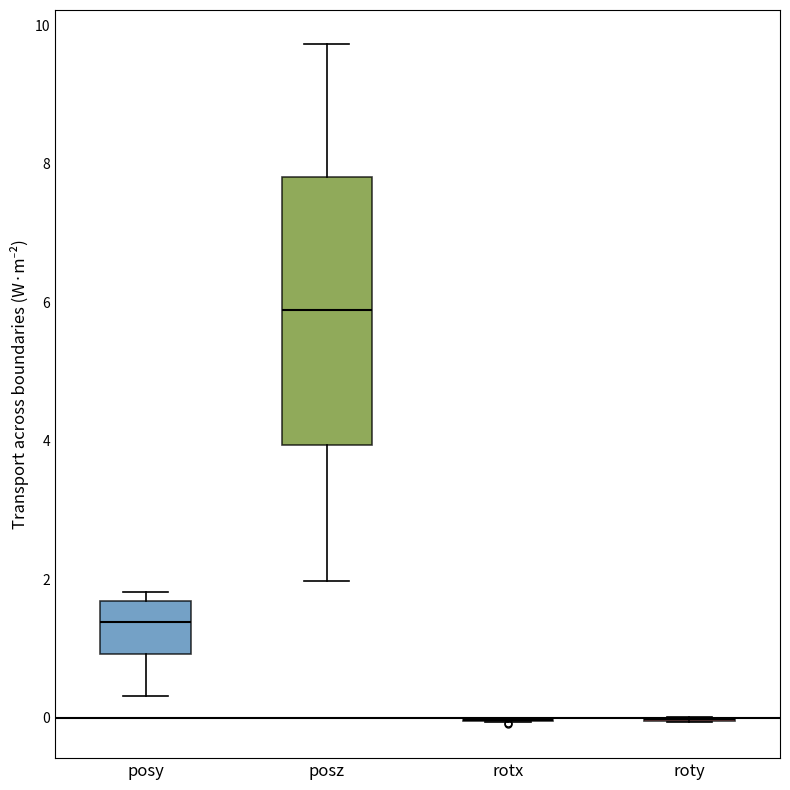

Which box is the tallest, from its lower edge to its upper edge?

posz